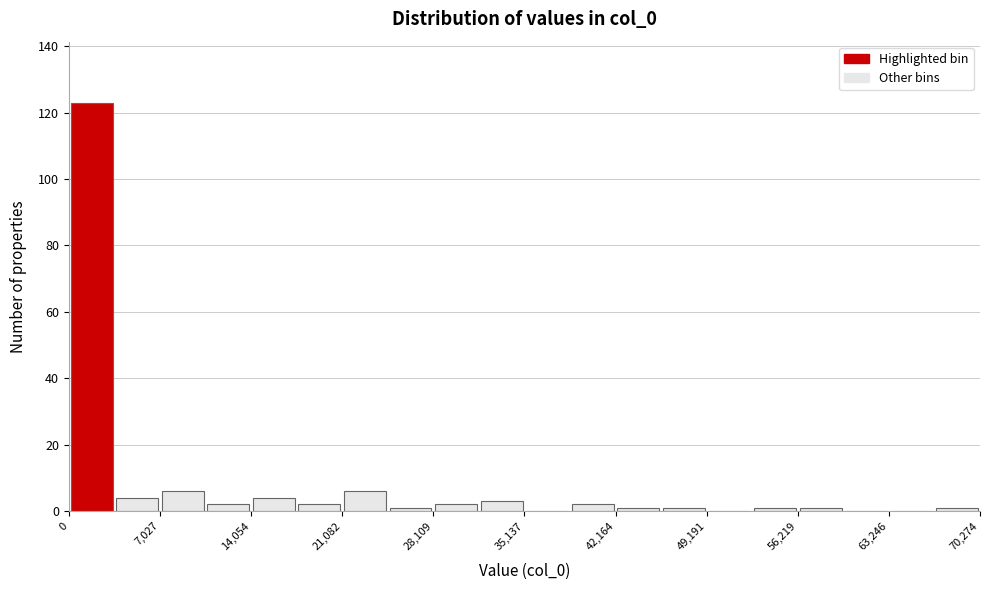

Read against the x-axis, roughly where is the centre of the tallest bar?

2000